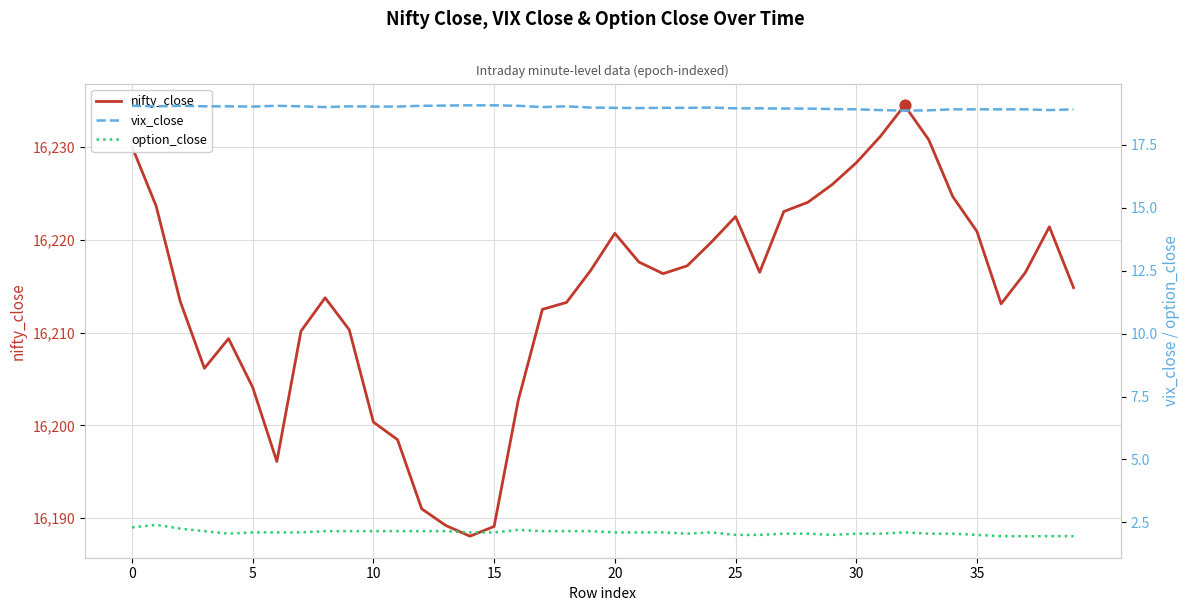

What are all the series names shown in the legend?

nifty_close, vix_close, option_close